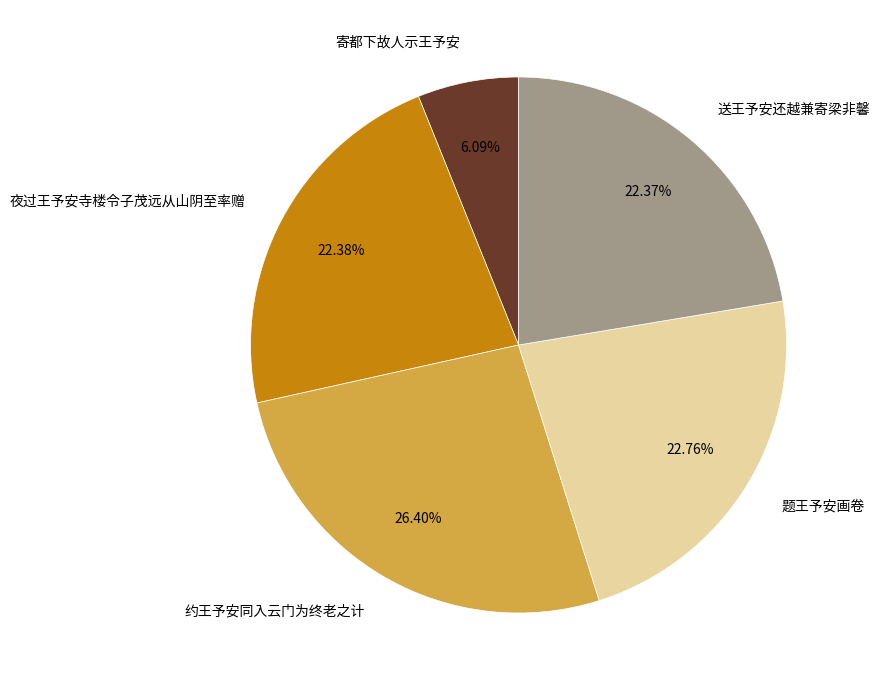

The 寄都下故人示王予安 slice represents 16% of the pie. True or false?

False